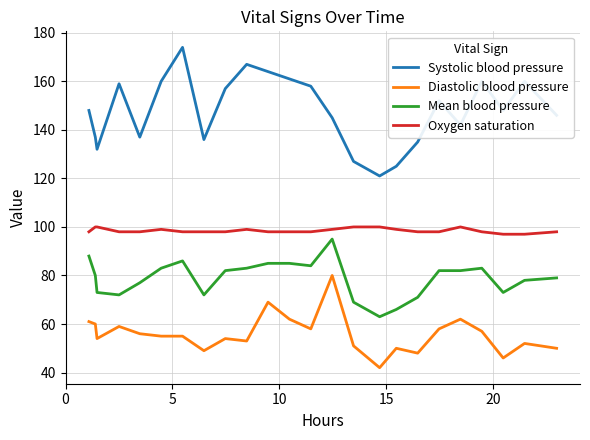

What is the difference between the maximum and minimum values in the Systolic blood pressure series?

53